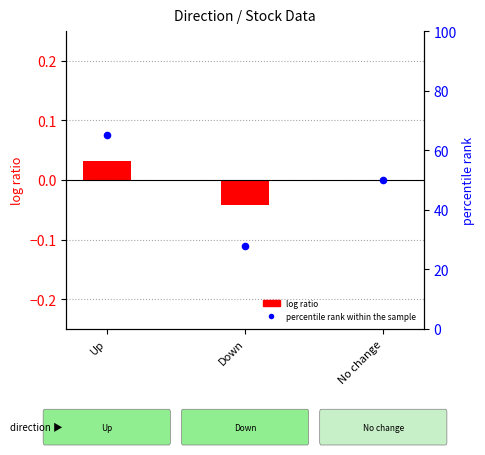

What is the ratio of the value at Up to the value at No change?

1.3